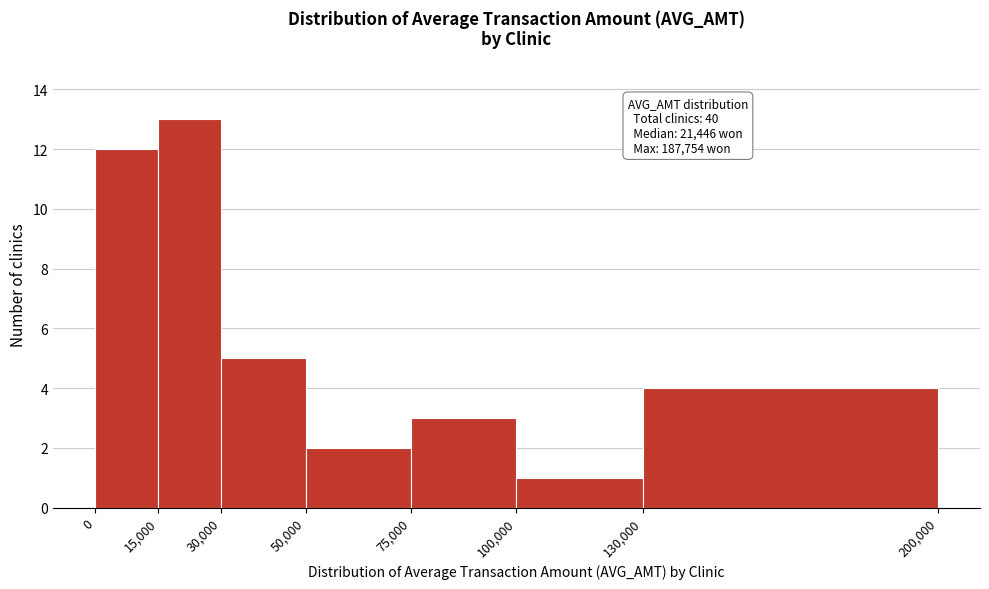

Over which range of the x-axis is the bar tallest?

15,000 to 30,000